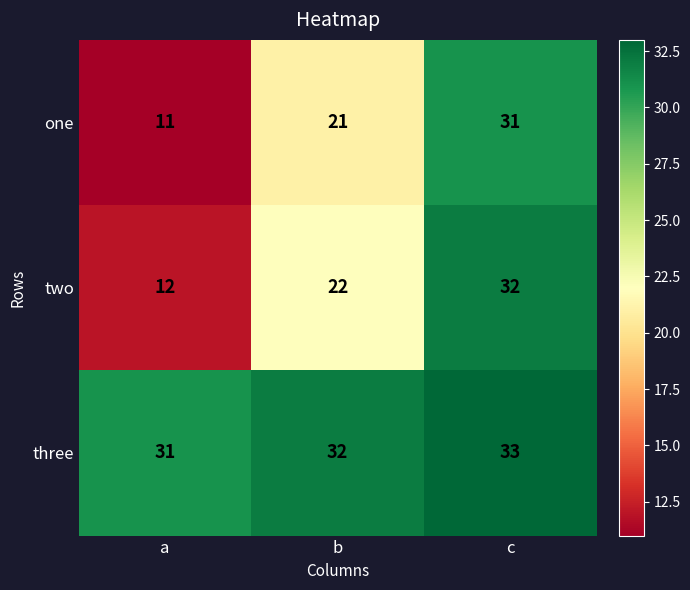

What is the difference between the highest and lowest values at c?

2